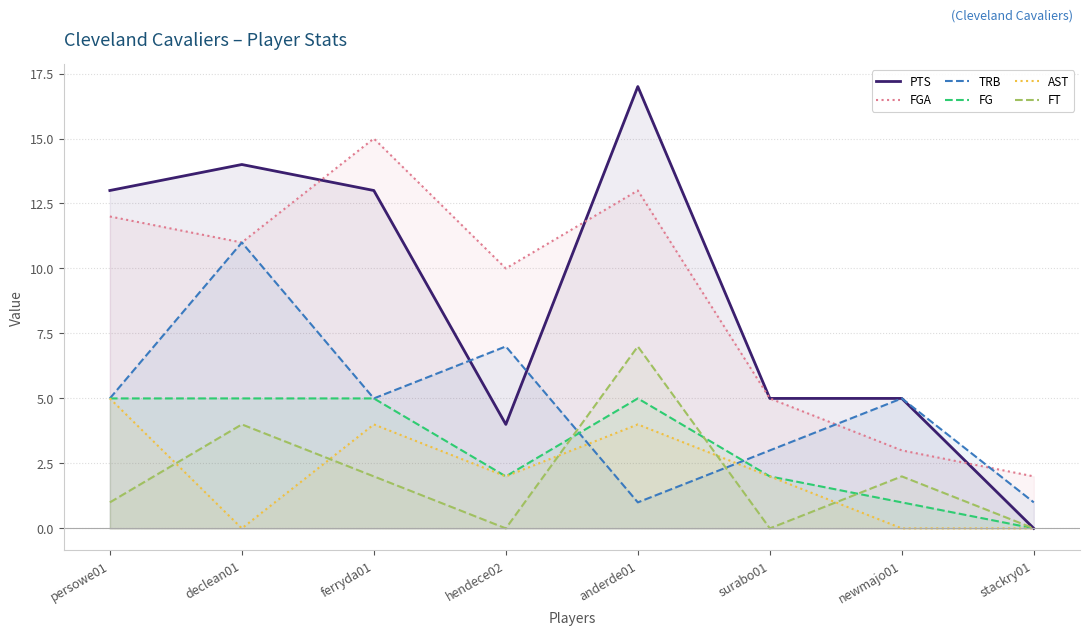

At which label is PTS closest to 8?

surabo01